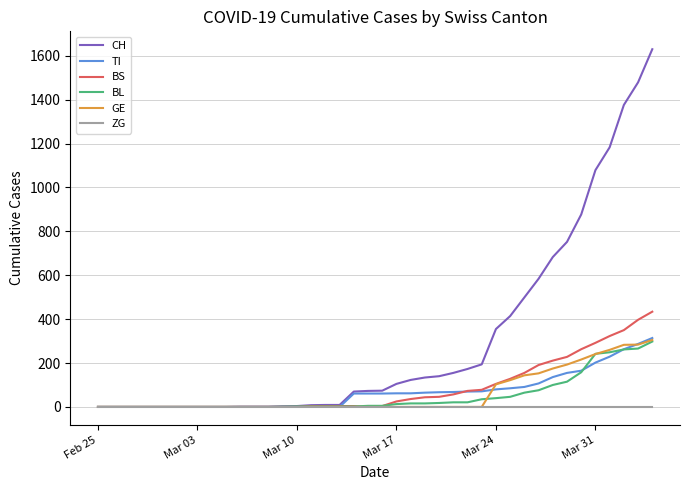

Which series has the largest total across all categories?

CH